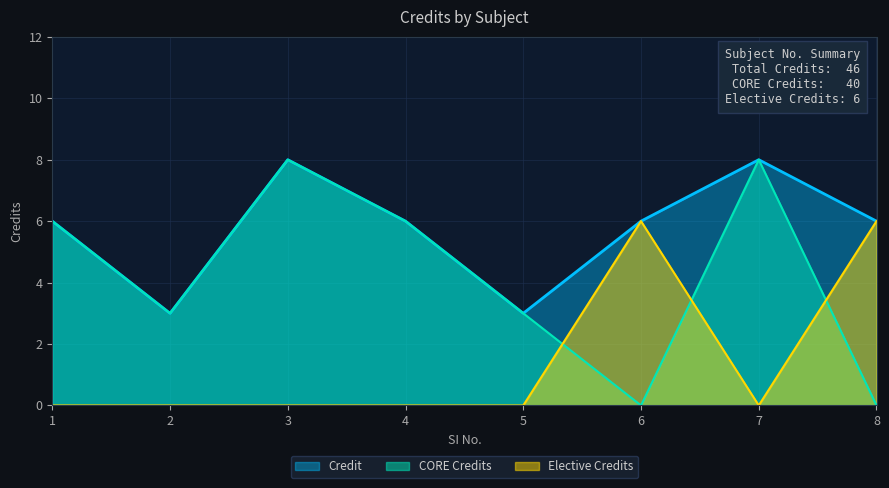

What is the difference between the maximum and minimum values?

5